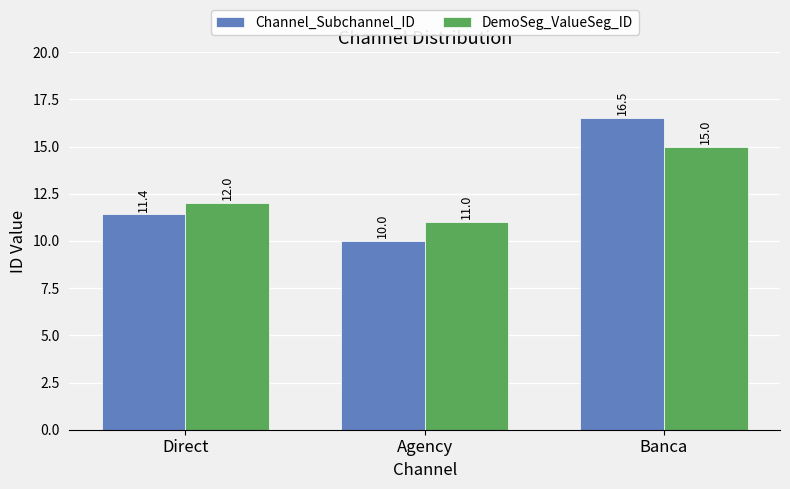

Is it true that DemoSeg_ValueSeg_ID equals 11.0 at Agency?

True